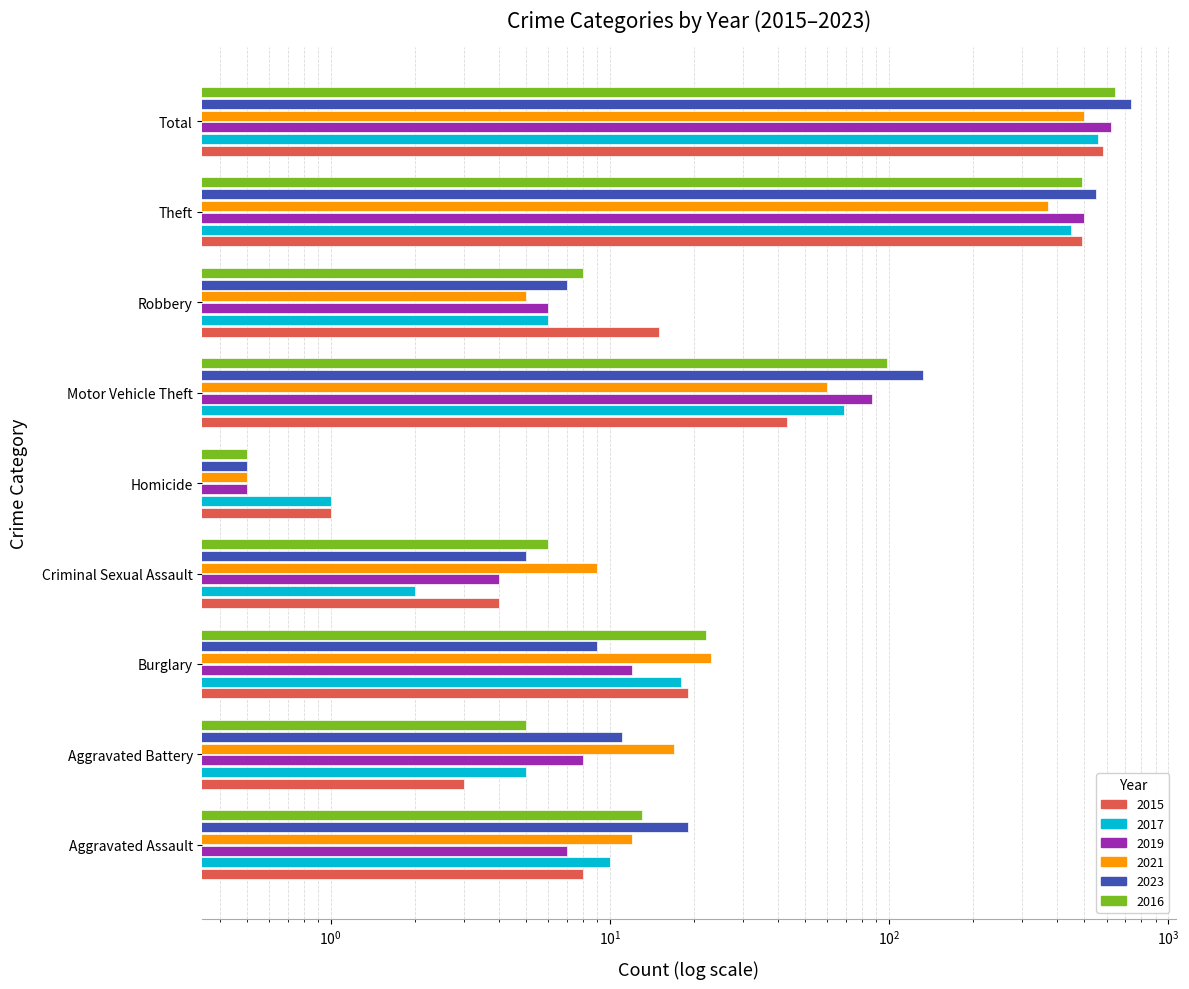

What are all the series names shown in the legend?

2015, 2017, 2019, 2021, 2023, 2016